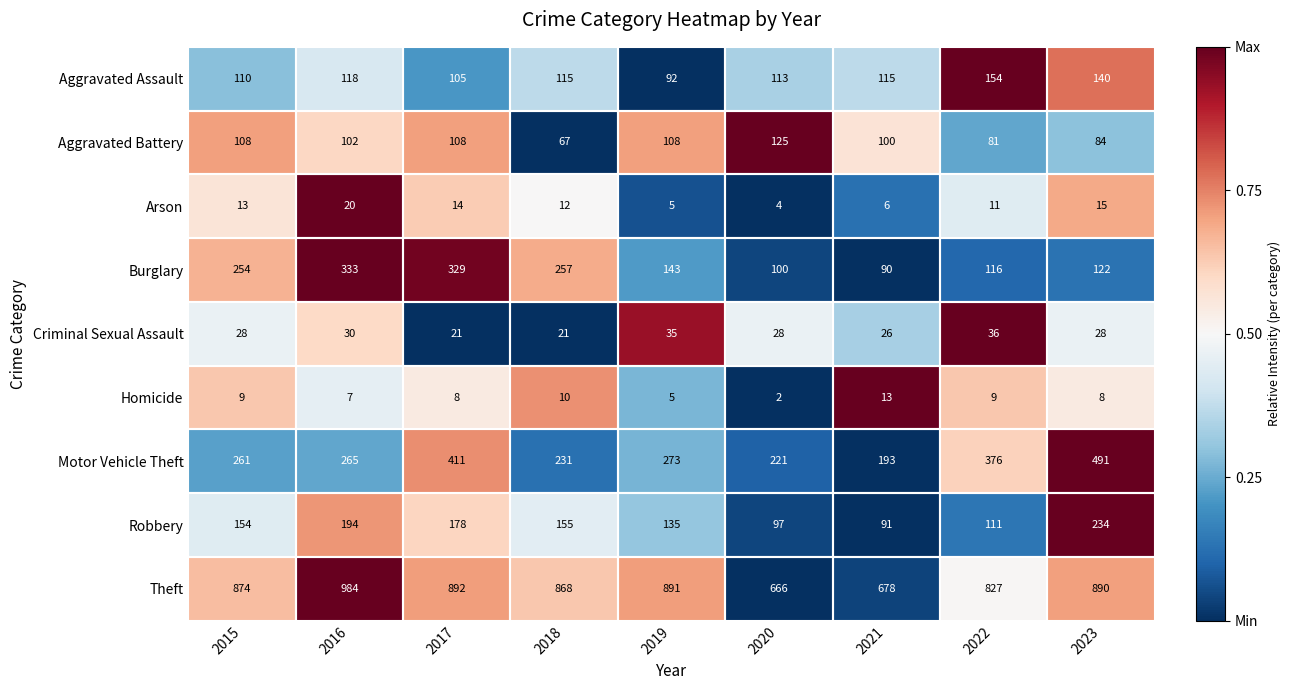

How many series are shown in this chart?

9